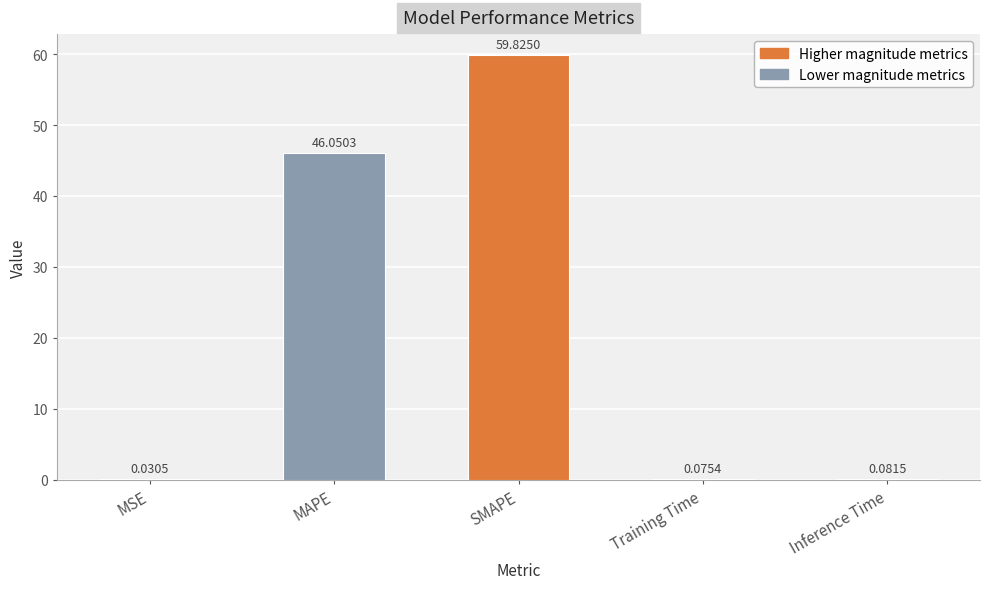

Which category has the highest value across all series?

SMAPE